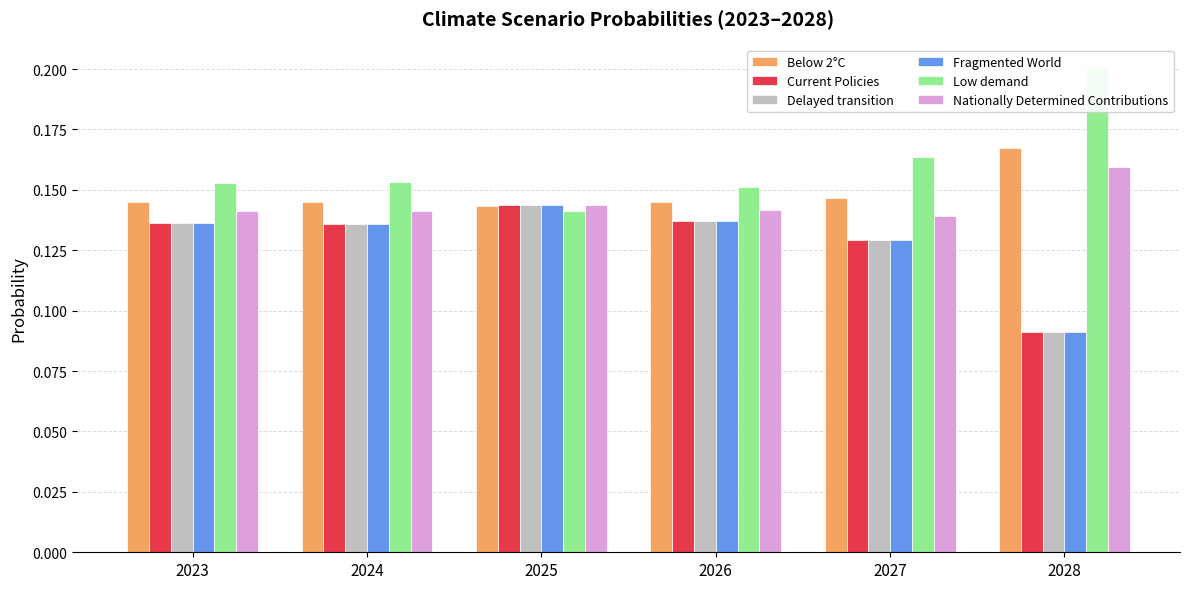

What are all the series names shown in the legend?

Below 2°C, Current Policies, Delayed transition, Fragmented World, Low demand, Nationally Determined Contributions